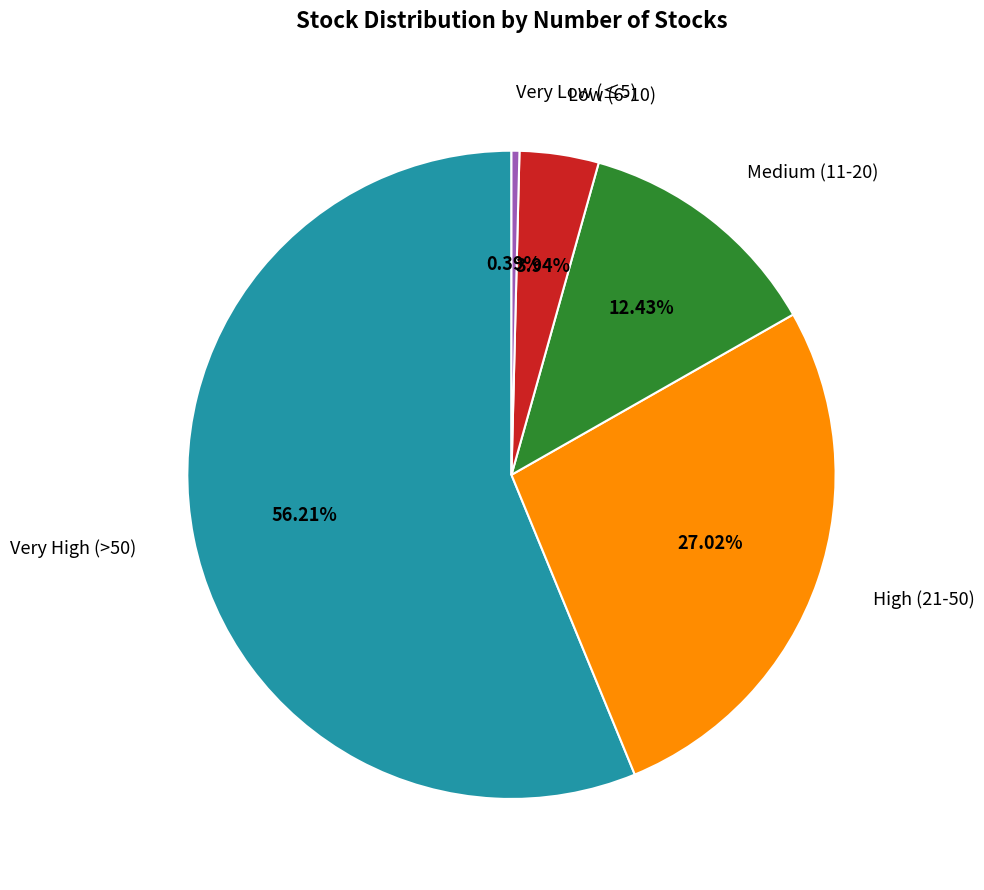

Is there a majority slice in this chart?

Yes